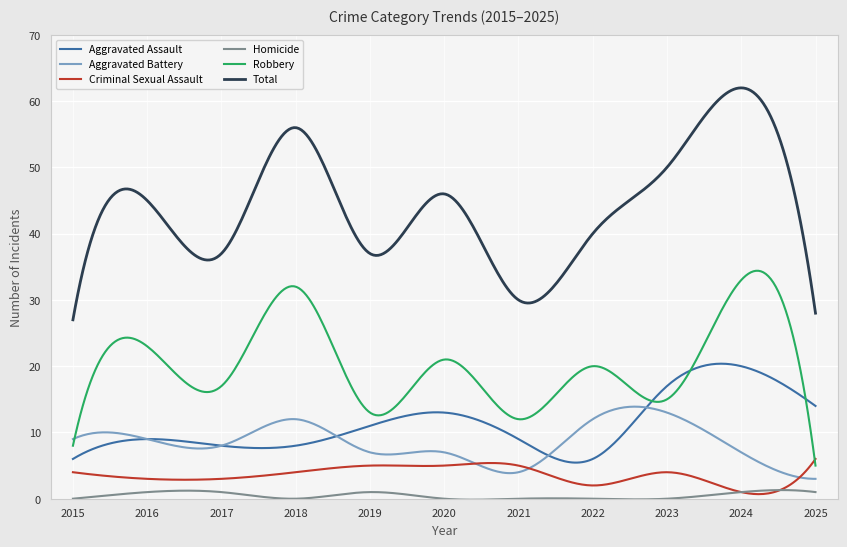

Which series has the widest spread of values?

Total